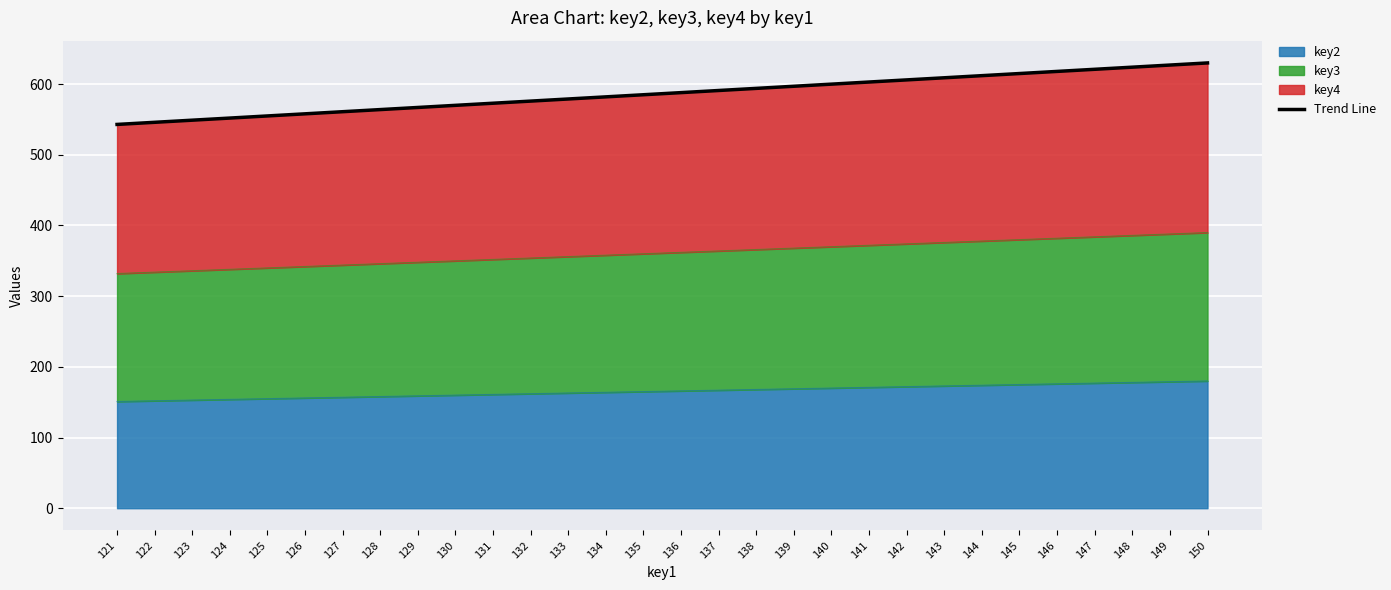

The key2 series shows 104 at 125. True or false?

False